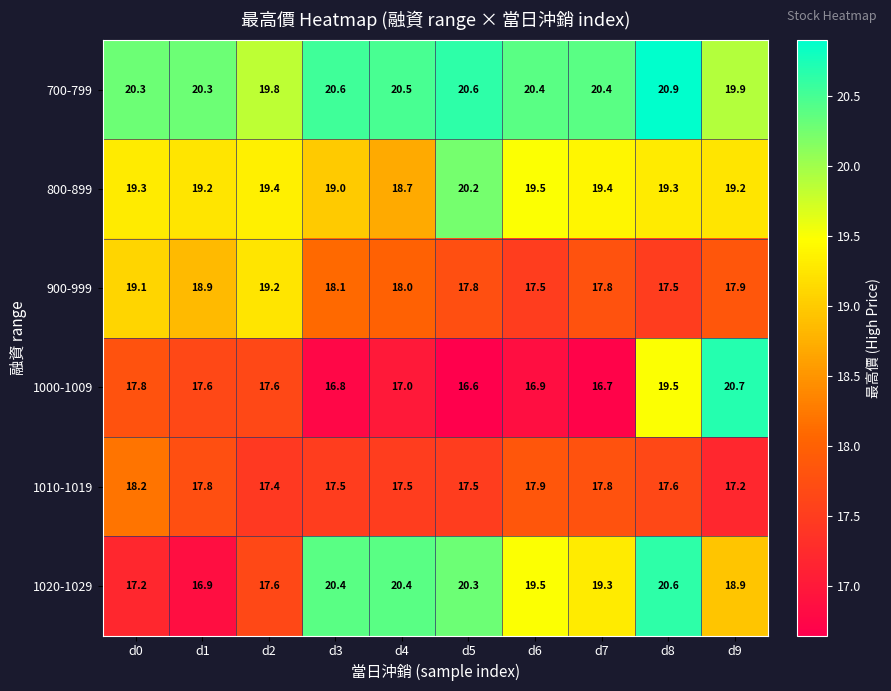

Which series has the largest total across all categories?

700-799